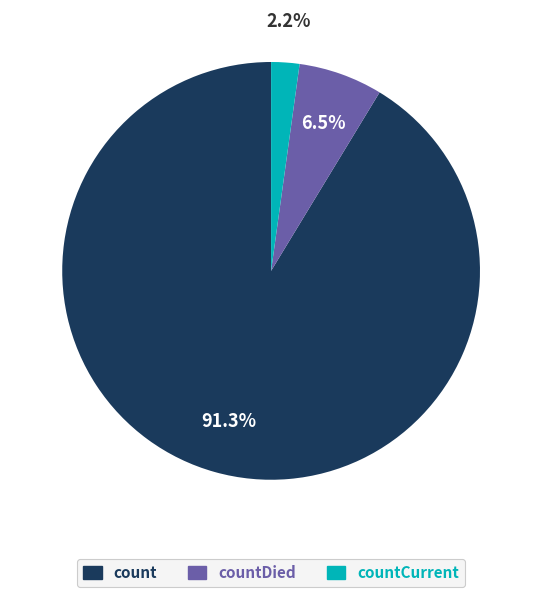

How many slices are in this pie chart?

3